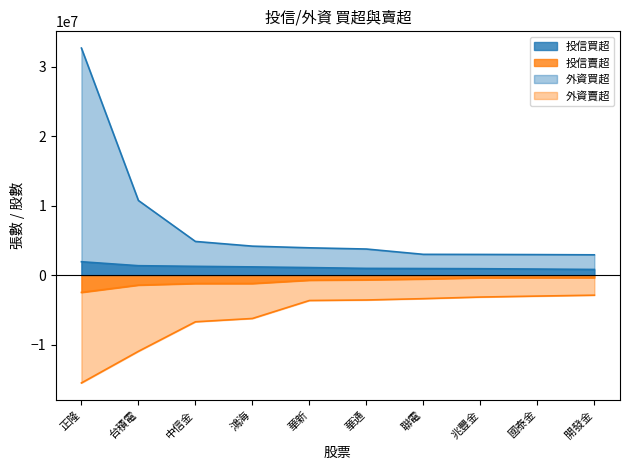

List the series in order of their peak value, highest first.

外資買超, 投信買超, 投信賣超, 外資賣超